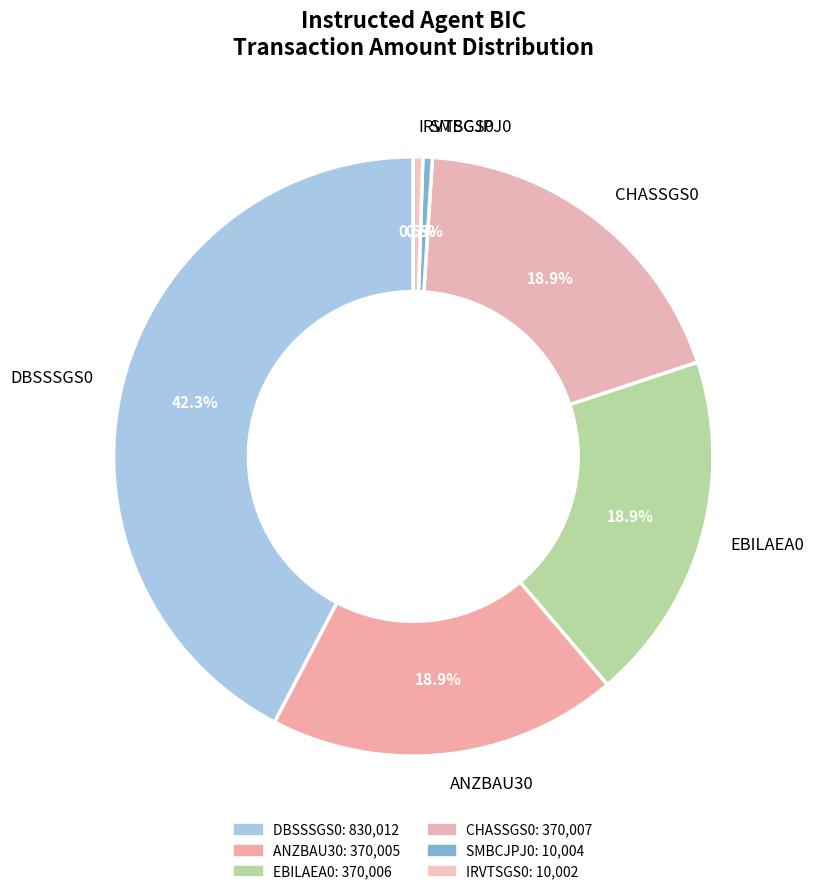

Which category has the biggest portion of the pie?

DBSSSGS0